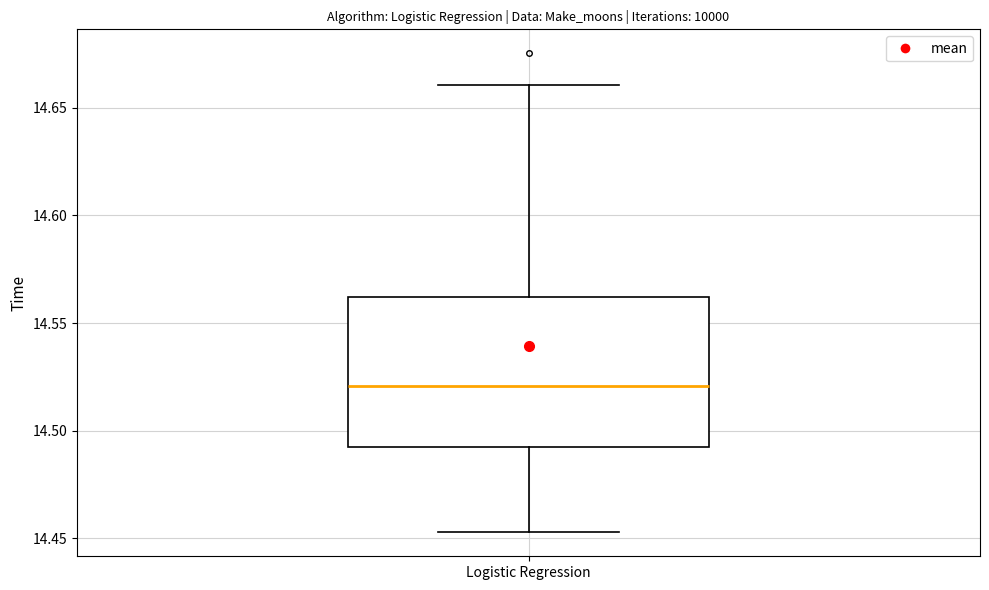

Transcribe this box plot: give where the median line is, the range the box spans, and where the two whiskers end, as read against the y-axis. The values are not printed on the chart, so give them approximately, as read against the axis.

median 14.520, box 14.490 to 14.560, whiskers 14.455 to 14.660